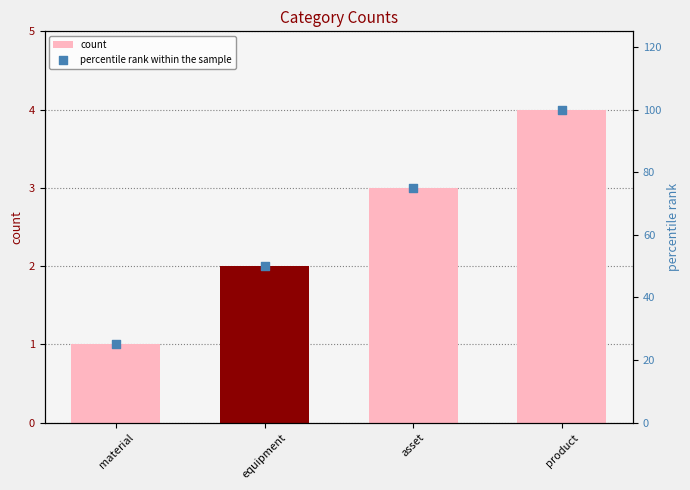

What are all the series names shown in the legend?

count, percentile rank within the sample